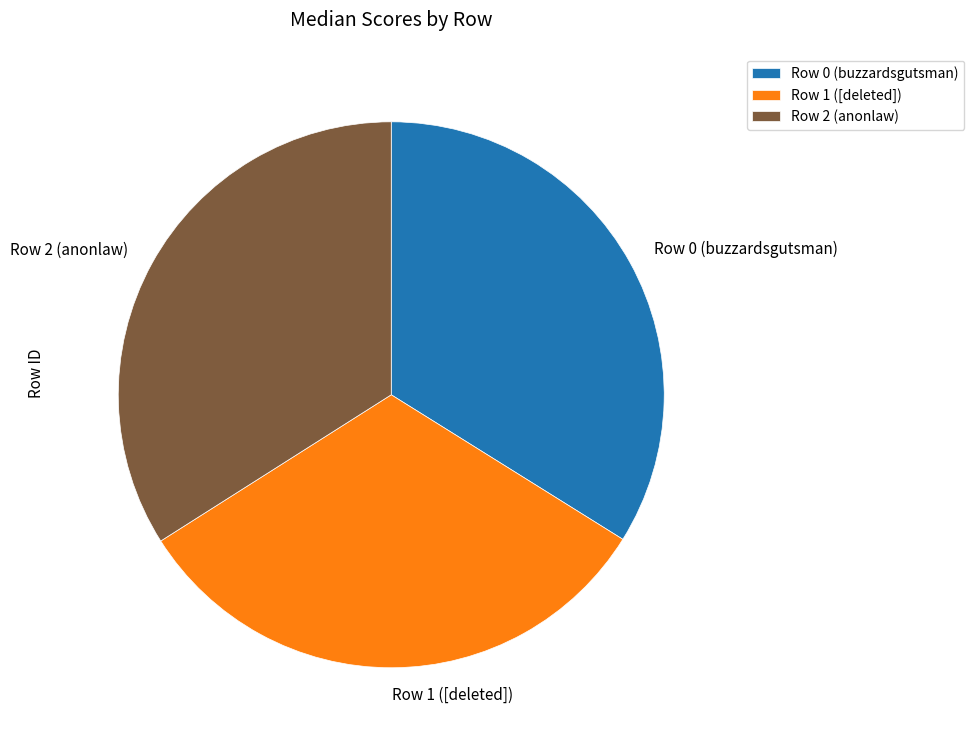

Does Row 1 ([deleted]) account for over 50% of the chart?

No